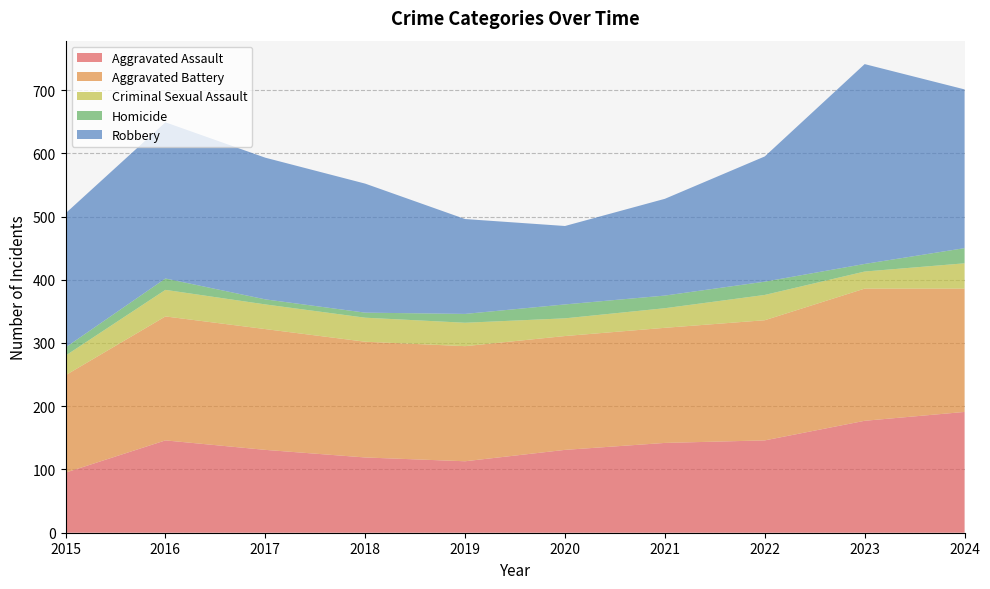

Reading left to right, what are all the values shown in this chart?

Aggravated Assault: 95	146	131	119	113	131	142	146	177	191
Aggravated Battery: 154	196	191	183	182	180	182	190	209	195
Criminal Sexual Assault: 31	42	39	38	37	28	31	40	27	40
Homicide: 13	18	8	8	14	22	20	21	12	24
Robbery: 212	247	224	204	150	124	153	198	316	251